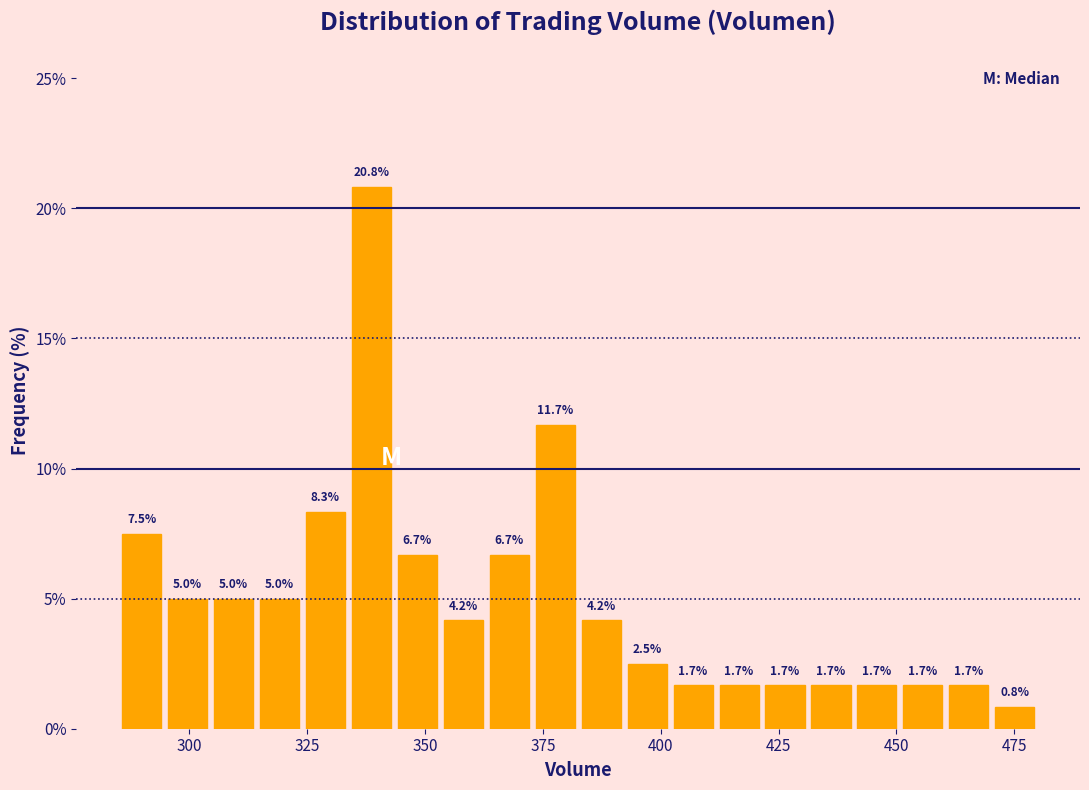

Read against the x-axis, roughly where is the centre of the tallest bar?

340